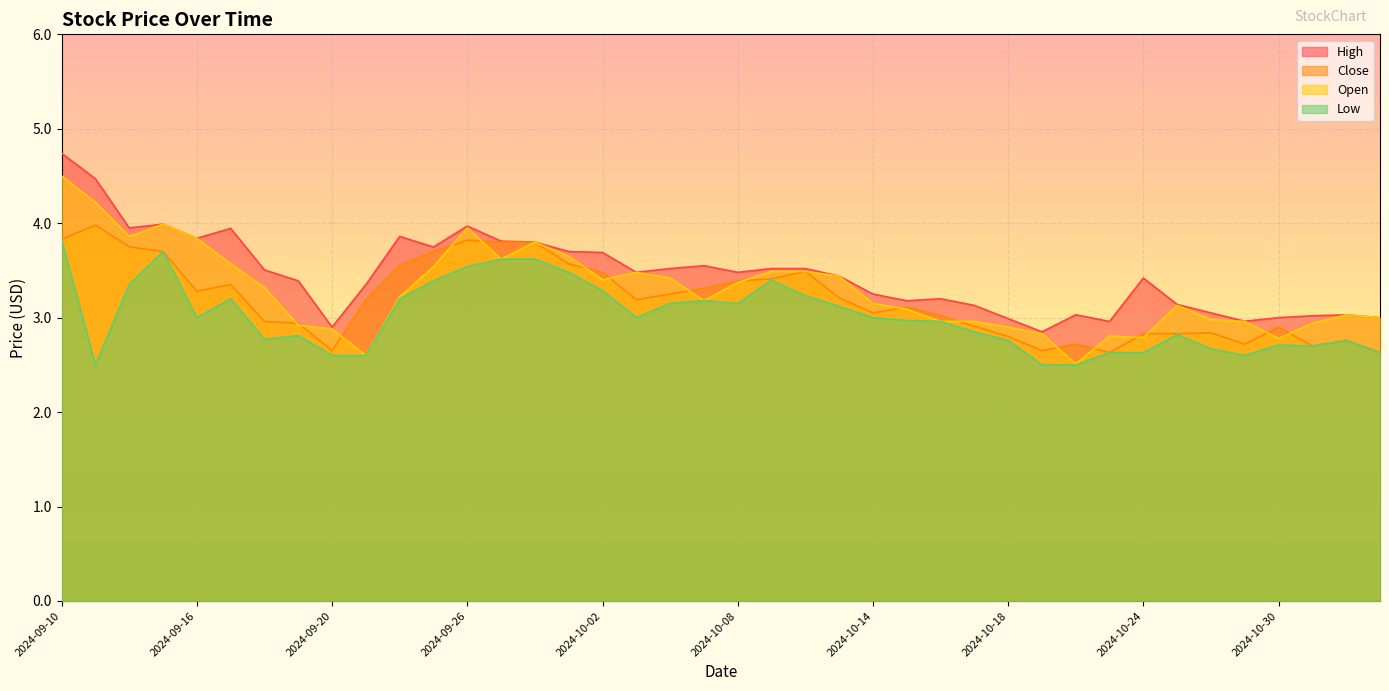

What is the total value across all series at 2024-09-18?

12.6